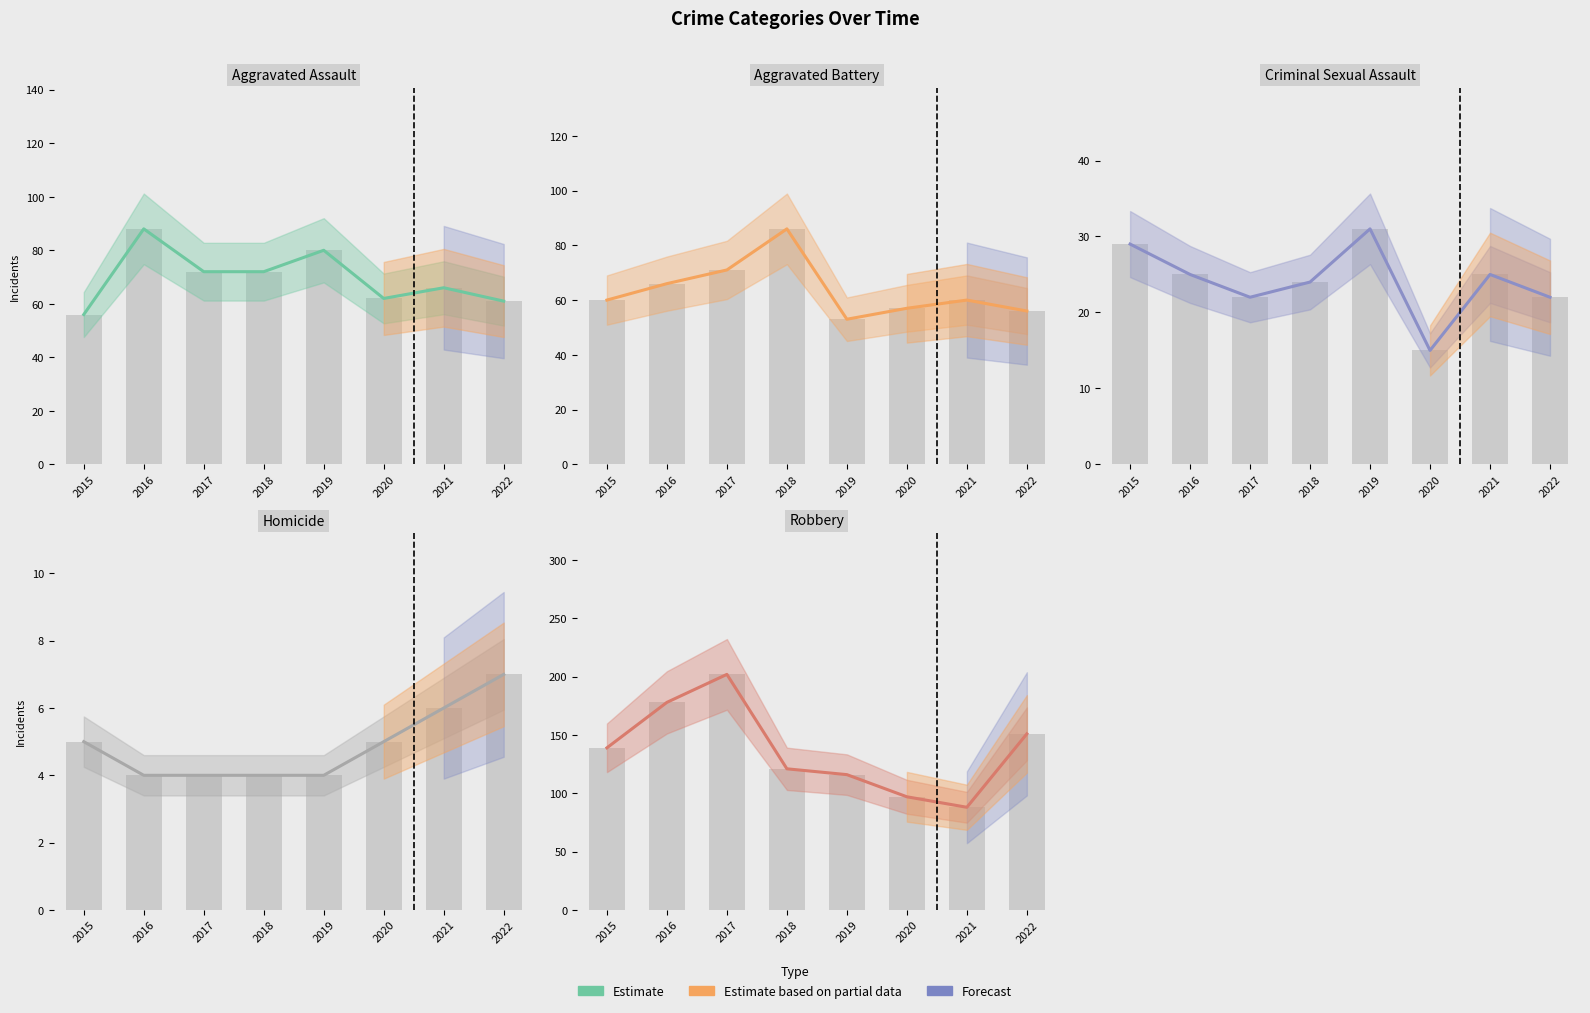

Rank the categories by value from highest to lowest.

2017, 2016, 2022, 2015, 2018, 2019, 2020, 2021